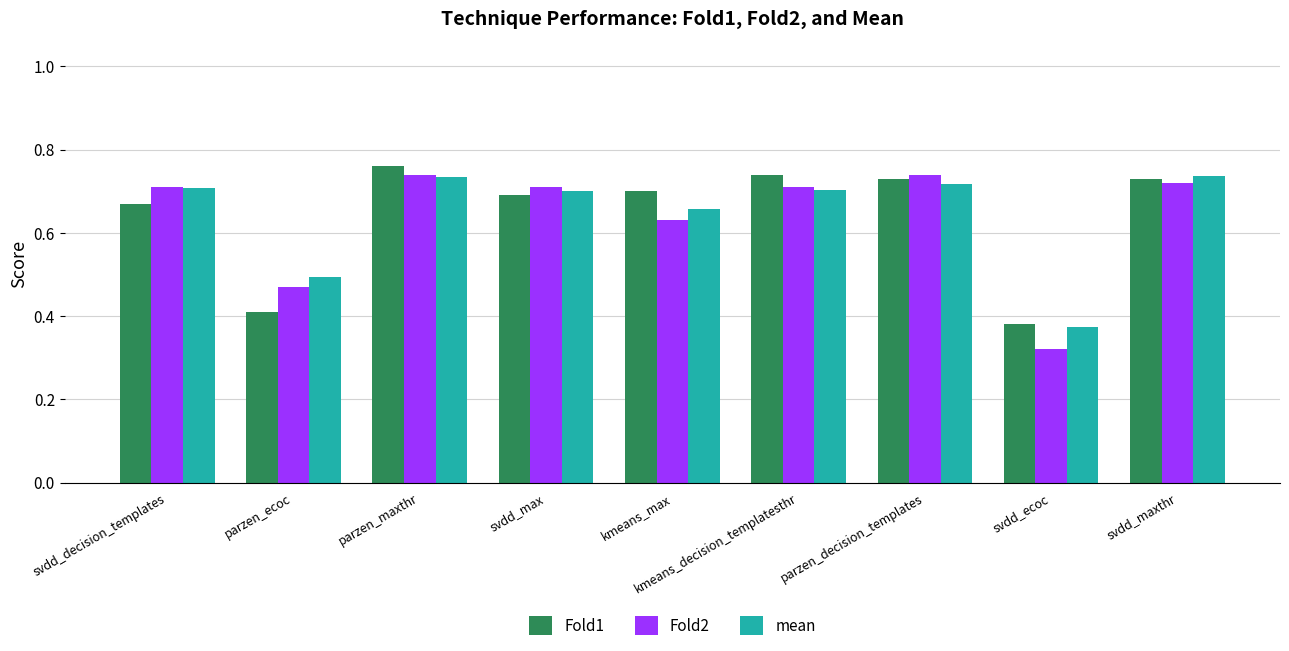

Which category has the lowest value in the Fold2 series?

svdd_ecoc